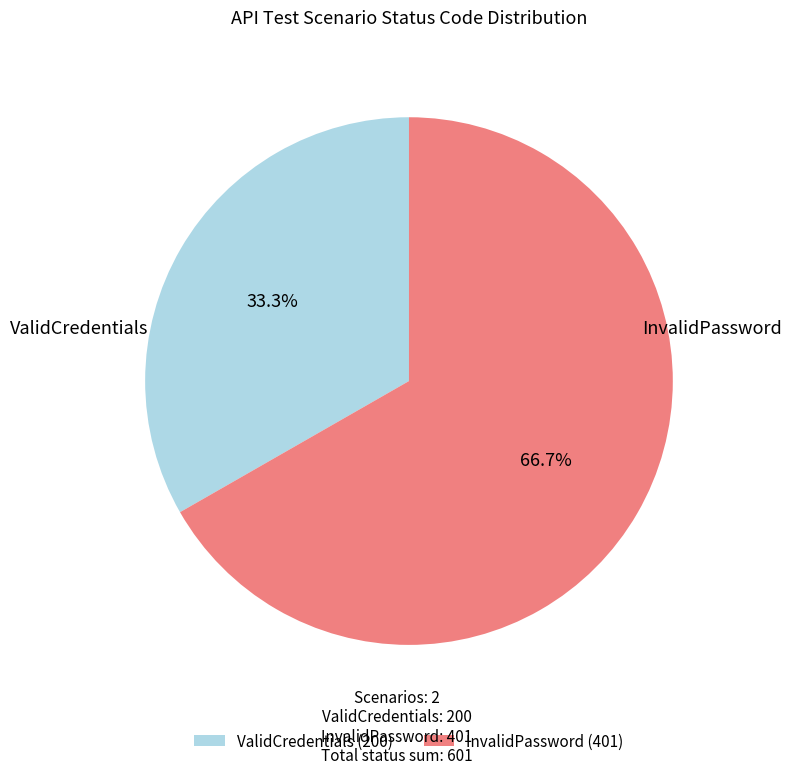

Combined, do ValidCredentials and InvalidPassword account for over 50%?

Yes